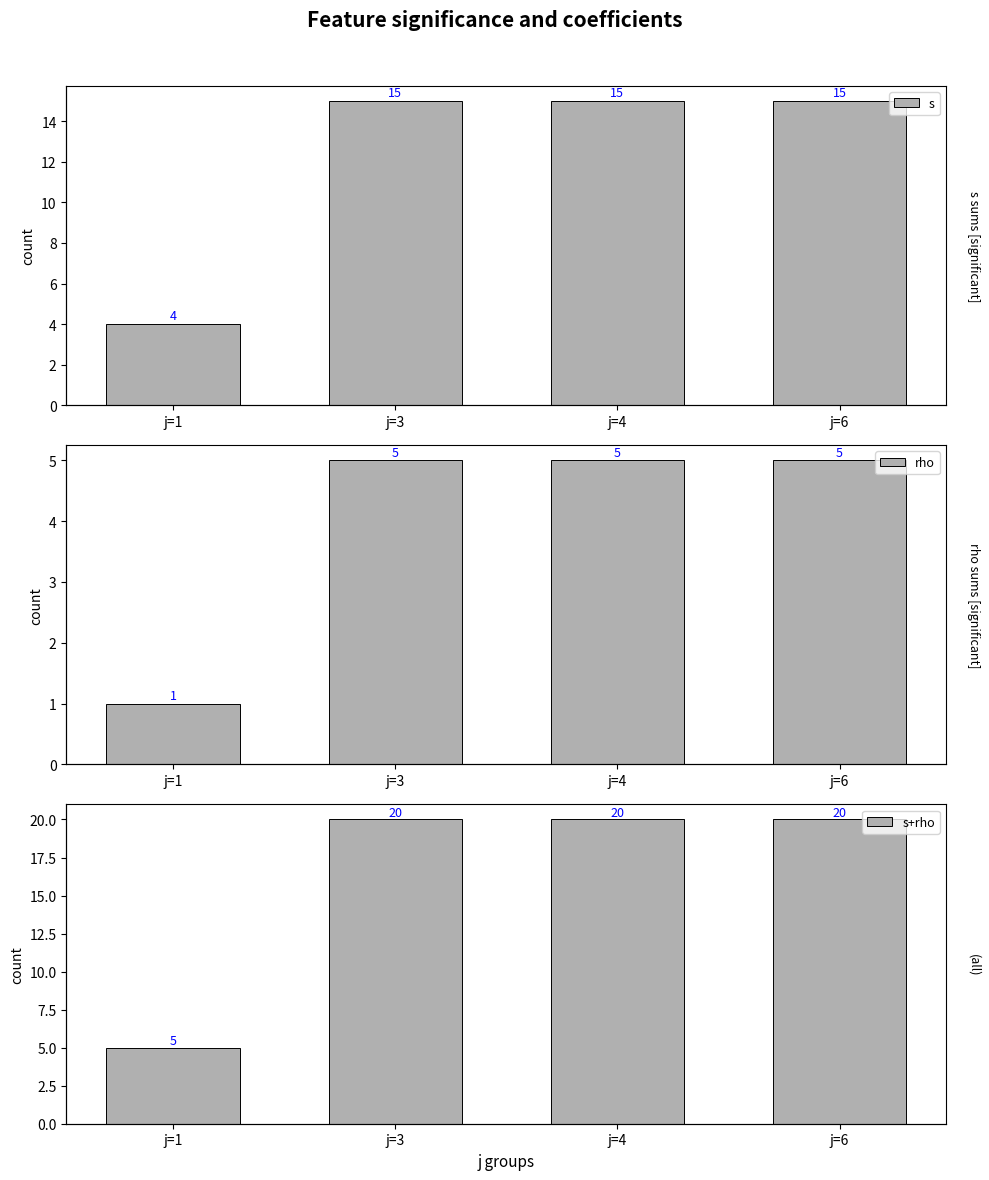

True or false: rho has a value of 5 at j=3.

True